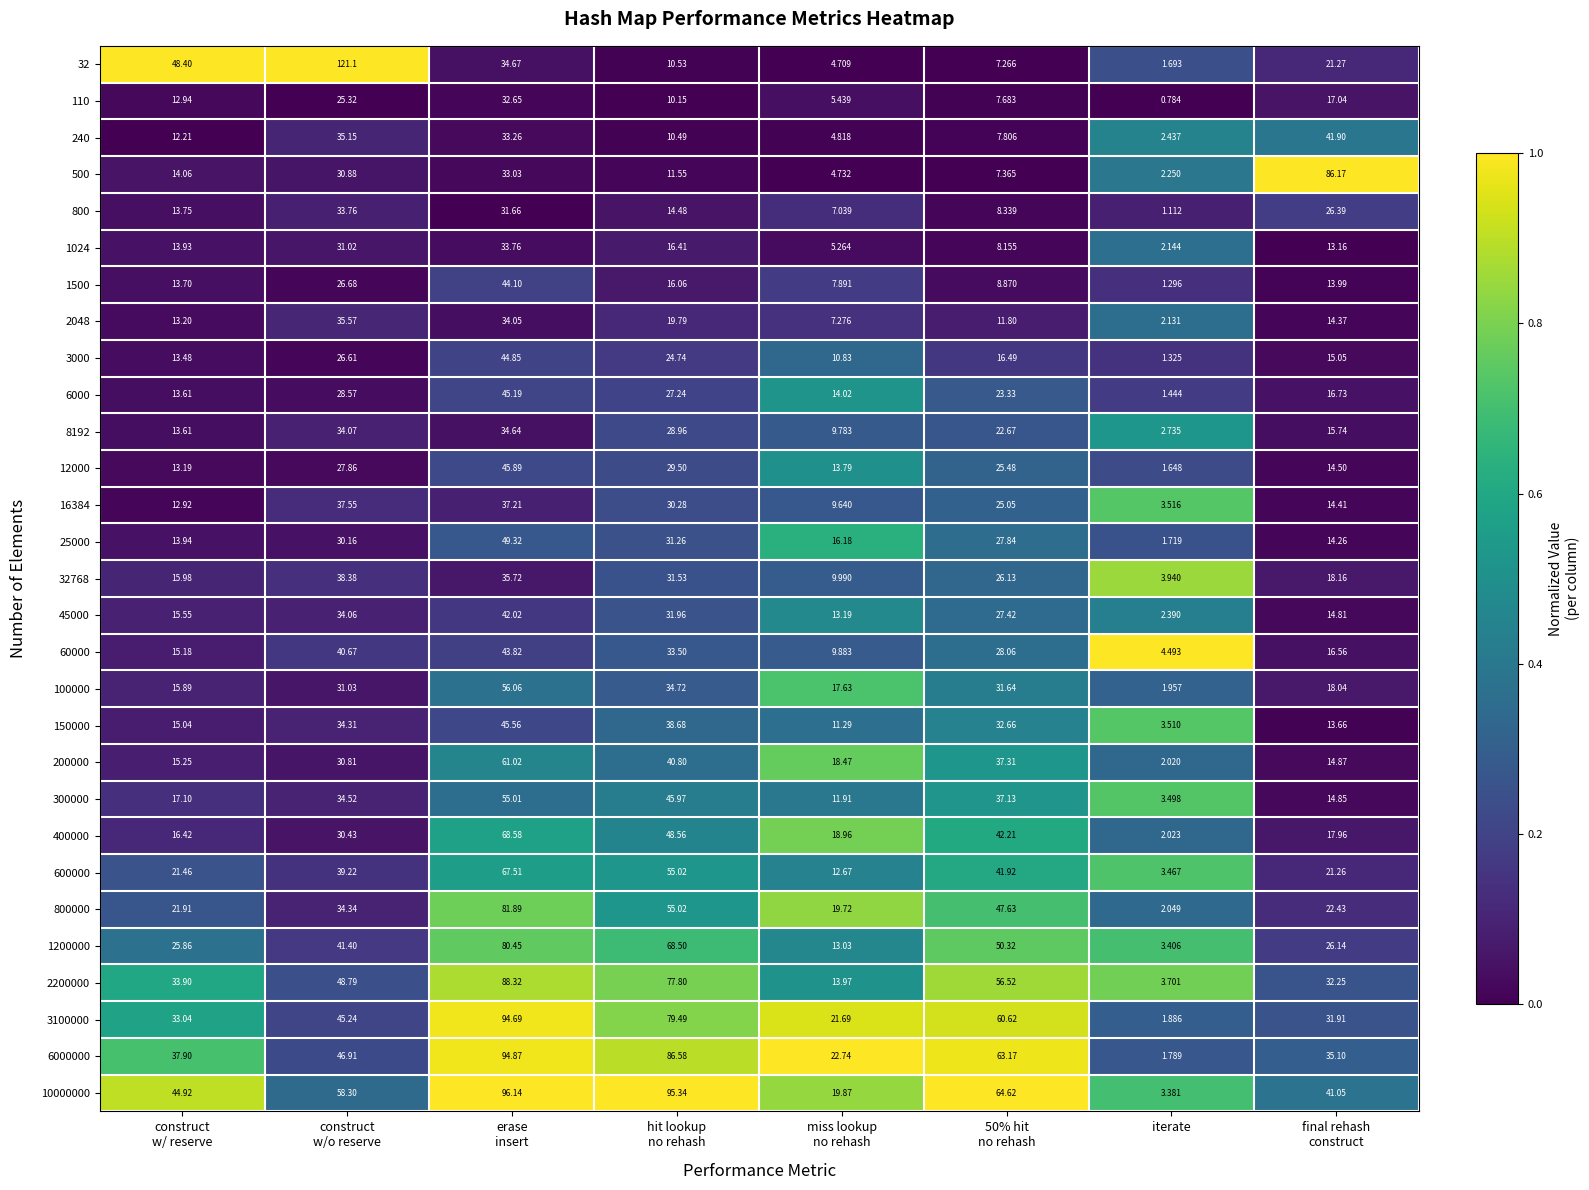

Which label corresponds to the smallest value in the chart?

iterate